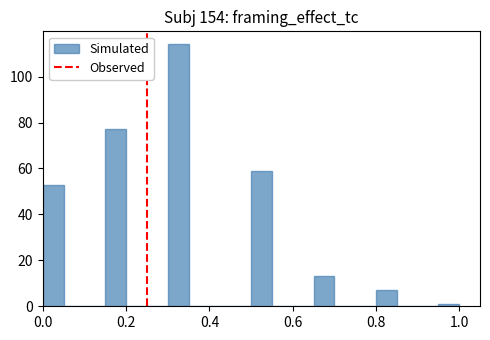

Around what value on the x-axis is the tallest bar? Give the approximate position of its centre, as read against the axis.

0.32